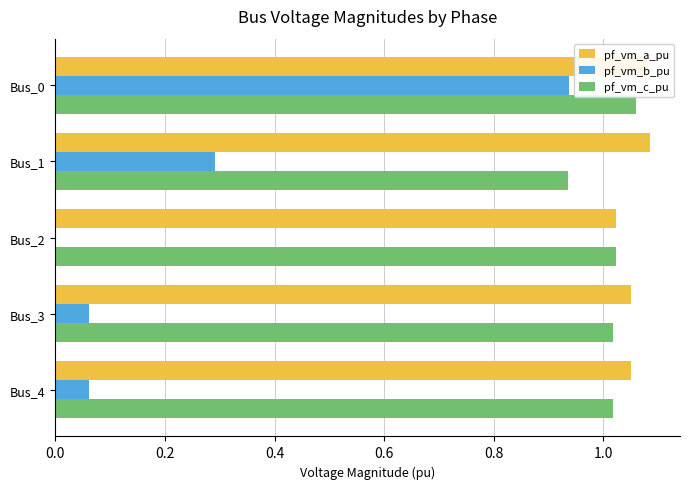

What is the total value across all series at Bus_3?

2.1